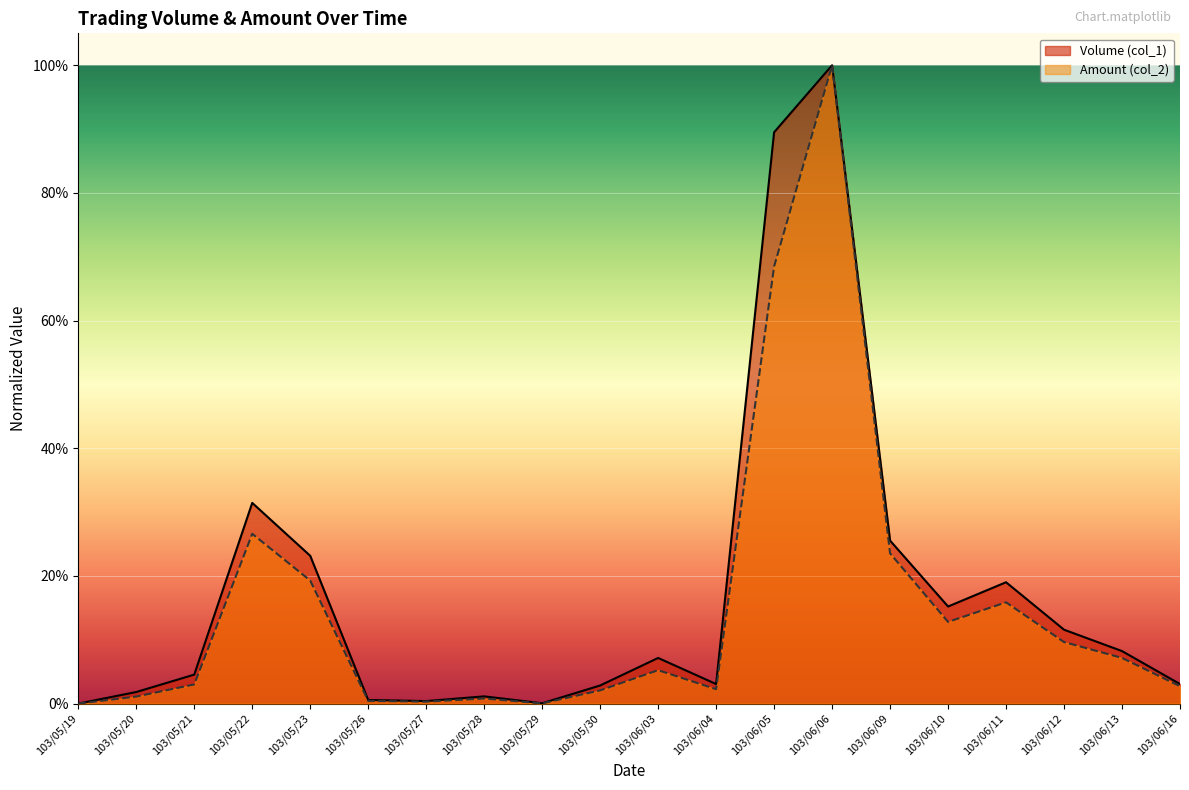

Is it true that Volume (col_1) equals 0.3 at 103/05/22?

True